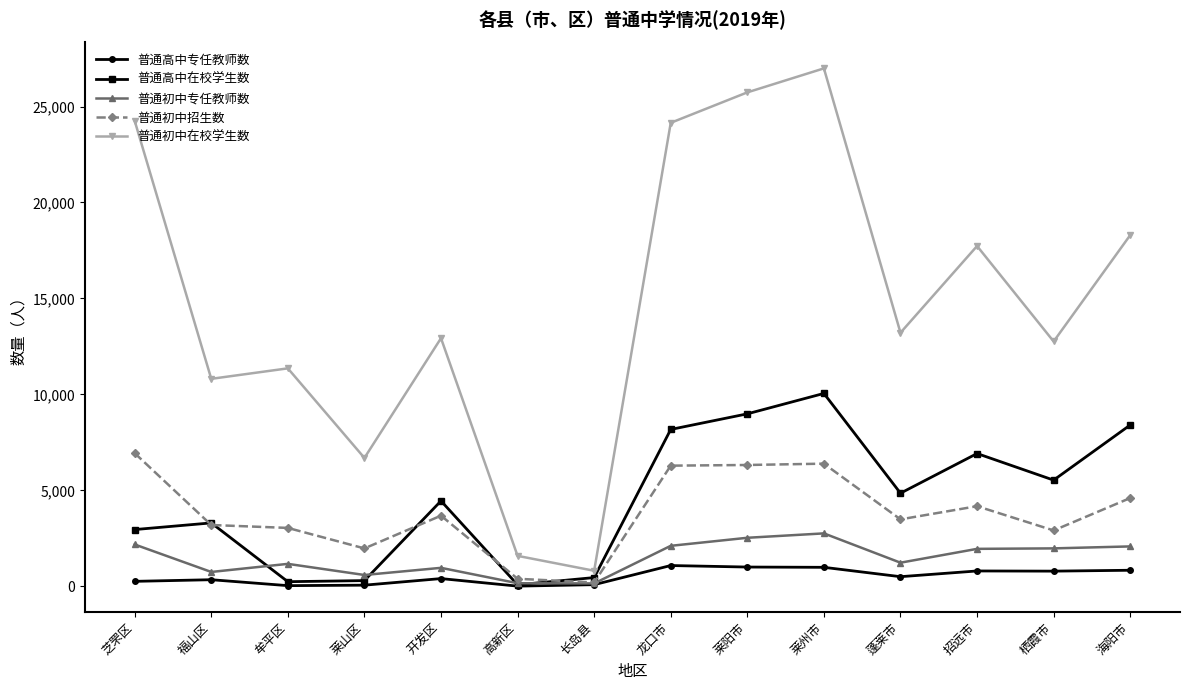

At which category is the sum across all series the highest?

莱州市